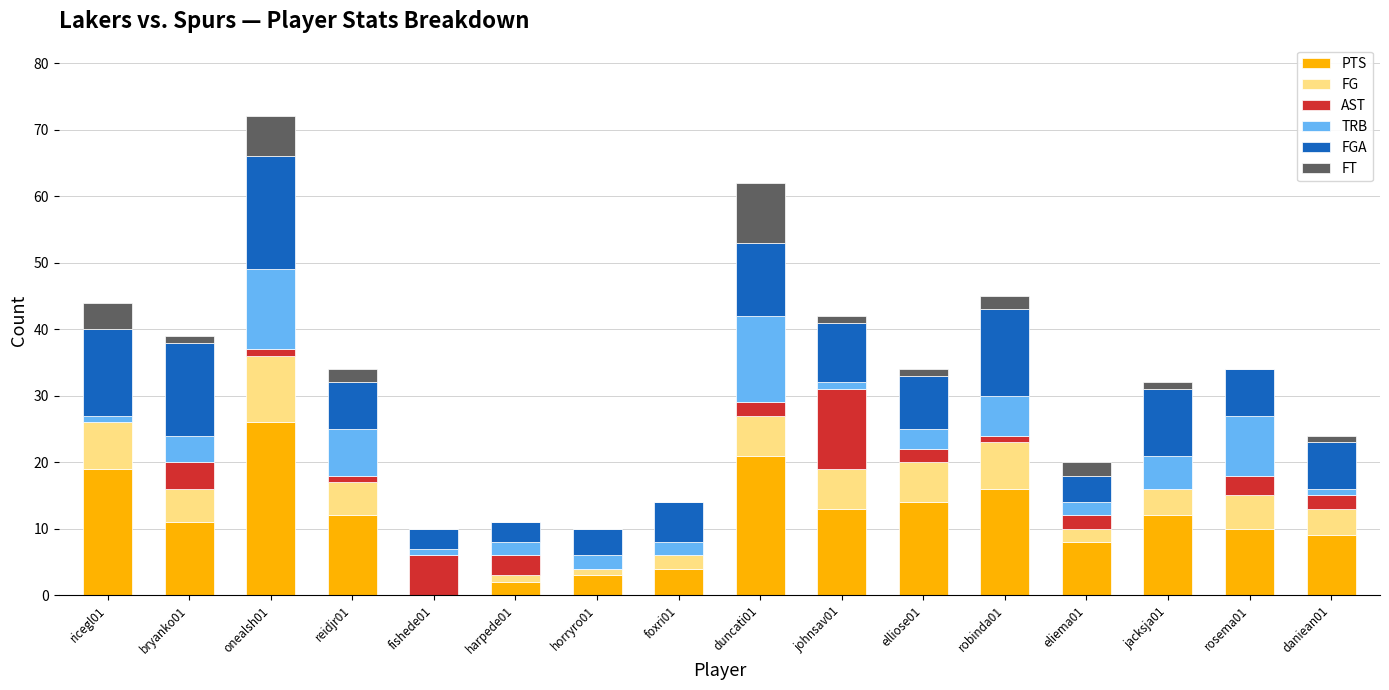

What is the average value of the PTS series?

11